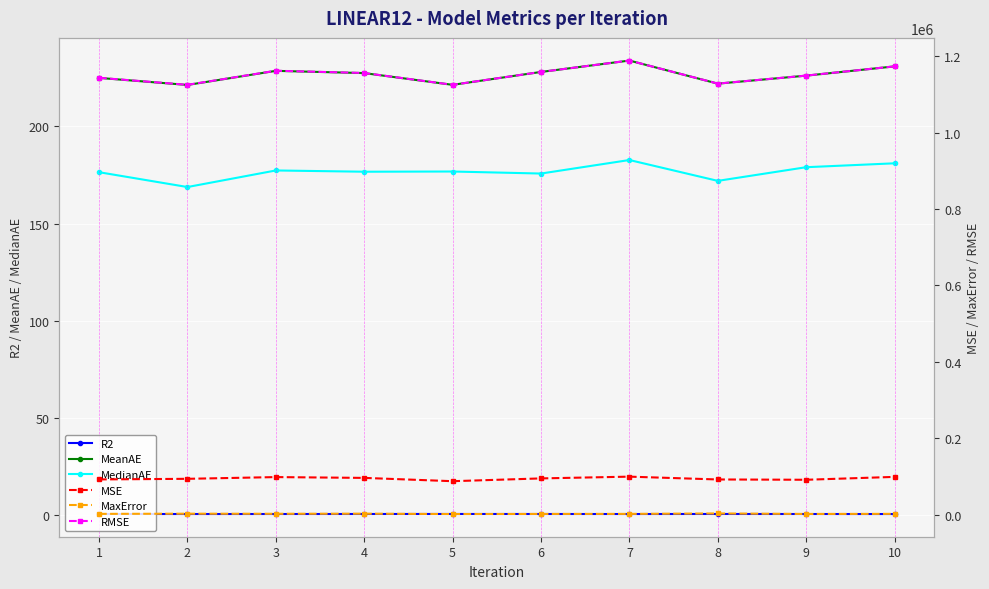

Is it true that MSE equals 147505.7 at 2?

False